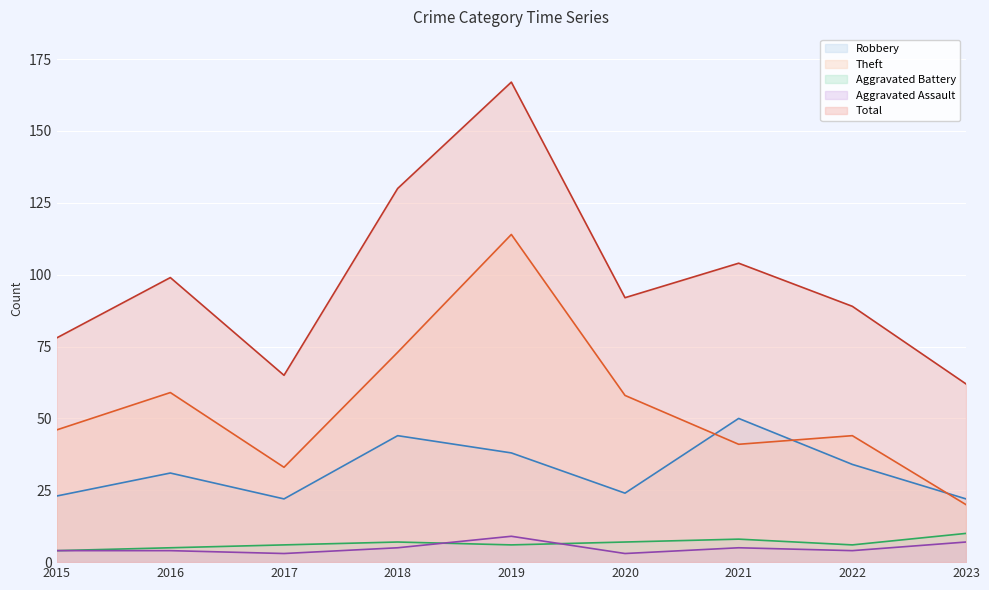

Reading left to right, what are all the values shown in this chart?

Robbery: 2015=23	2016=31	2017=22	2018=44	2019=38	2020=24	2021=50	2022=34	2023=22
Theft: 2015=46	2016=59	2017=33	2018=73	2019=114	2020=58	2021=41	2022=44	2023=20
Aggravated Battery: 2015=4	2016=5	2017=6	2018=7	2019=6	2020=7	2021=8	2022=6	2023=10
Aggravated Assault: 2015=4	2016=4	2017=3	2018=5	2019=9	2020=3	2021=5	2022=4	2023=7
Total: 2015=78	2016=99	2017=65	2018=130	2019=167	2020=92	2021=104	2022=89	2023=62